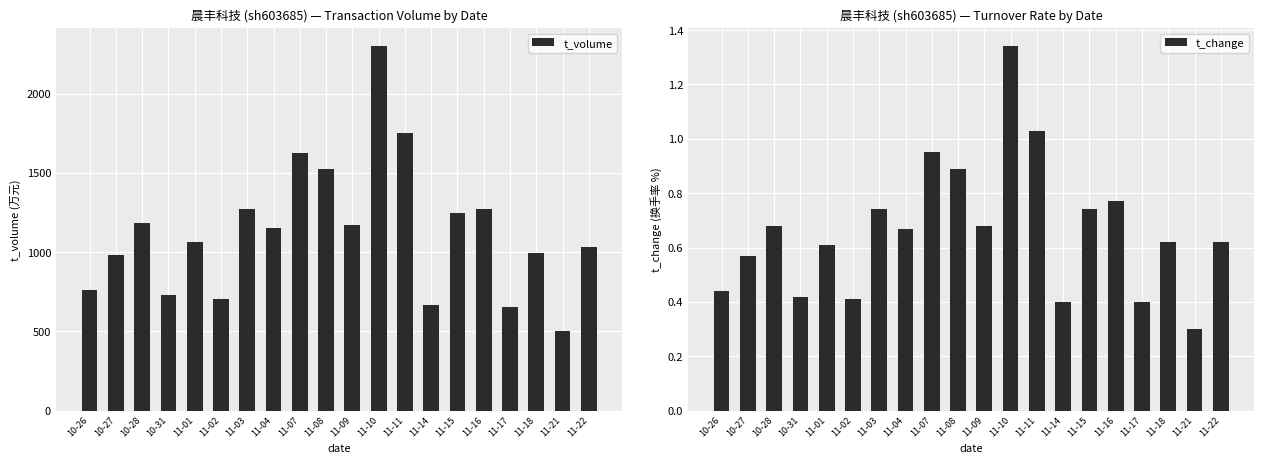

Rank the series by their average value, from lowest to highest.

t_change, t_volume